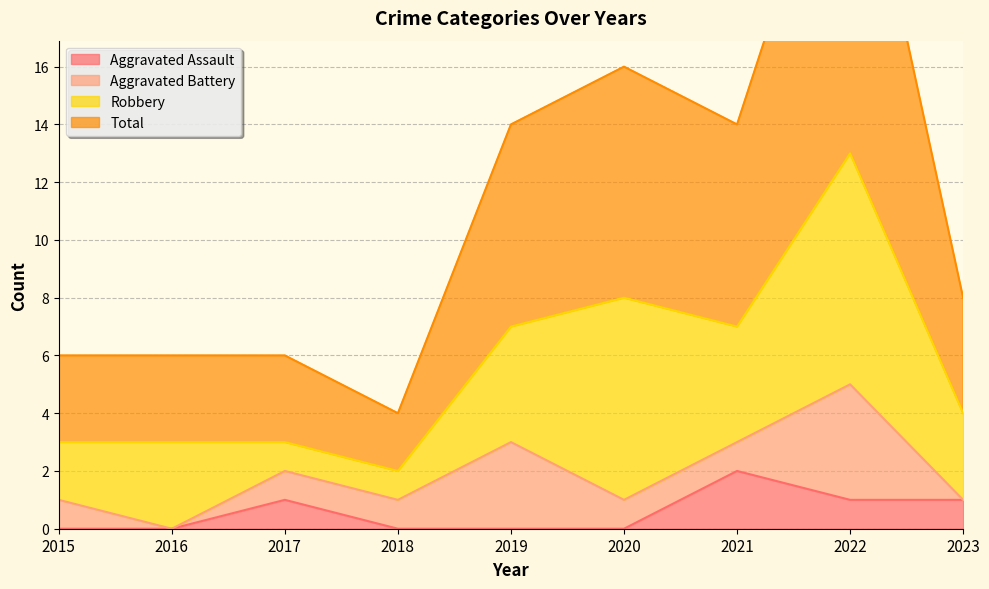

True or false: Aggravated Assault has a value of 1 at 2017.

True